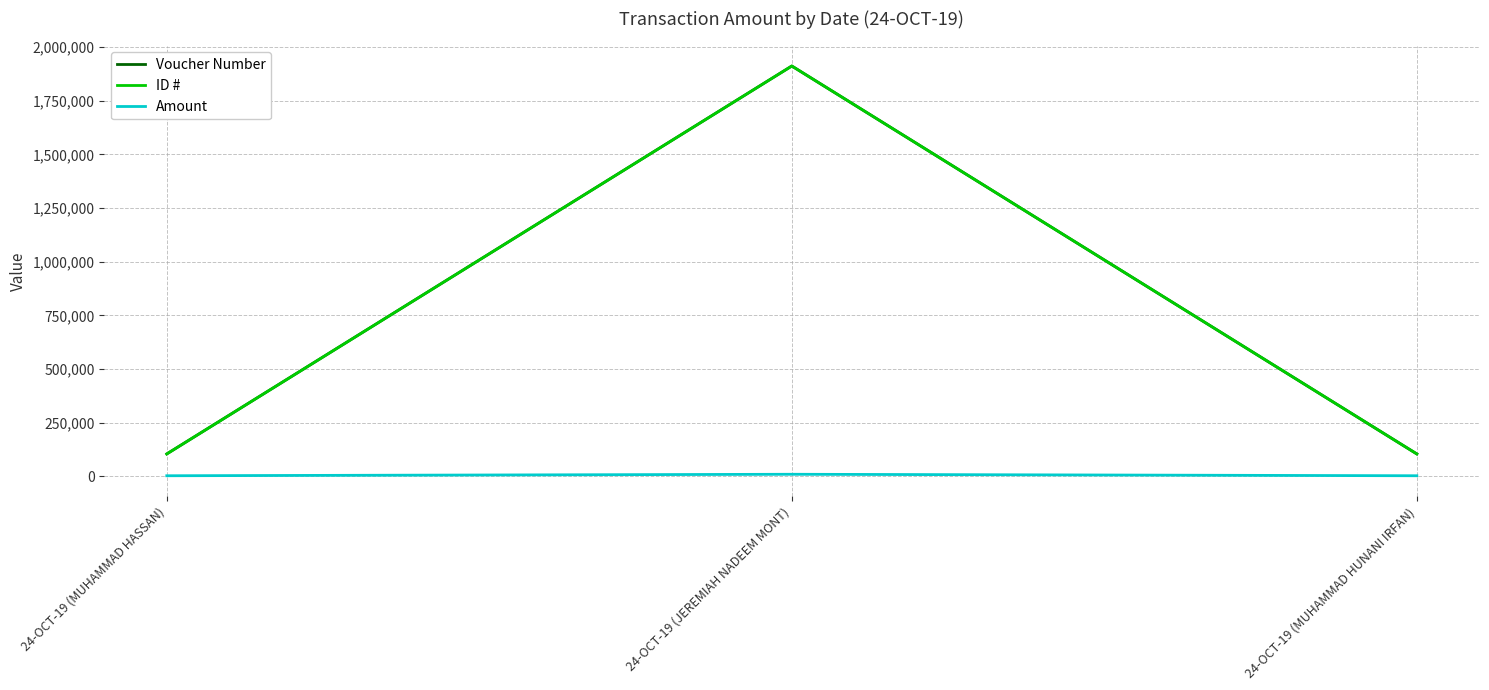

Where is Amount nearest to the value 6450?

24-OCT-19 (MUHAMMAD HASSAN)